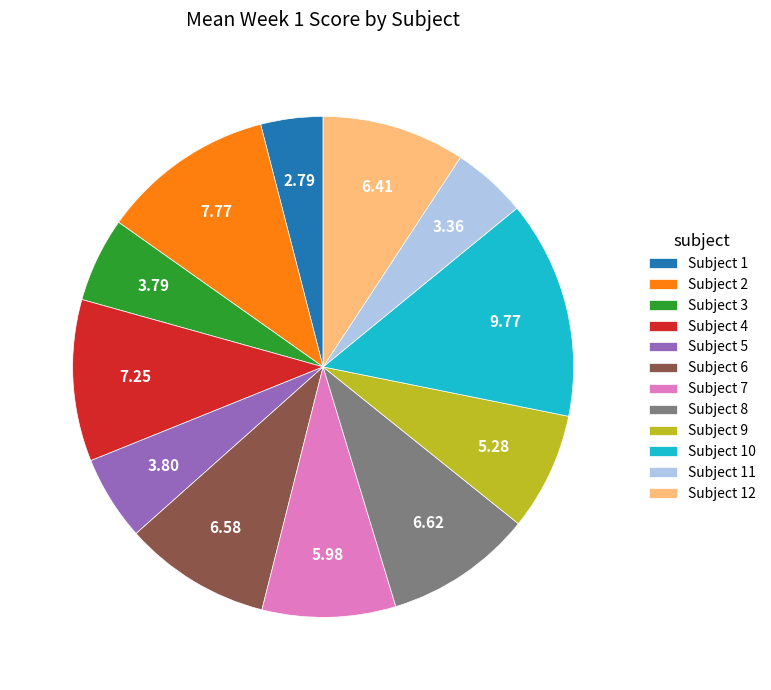

Is the sum of Subject 3 and Subject 1 greater than half?

No